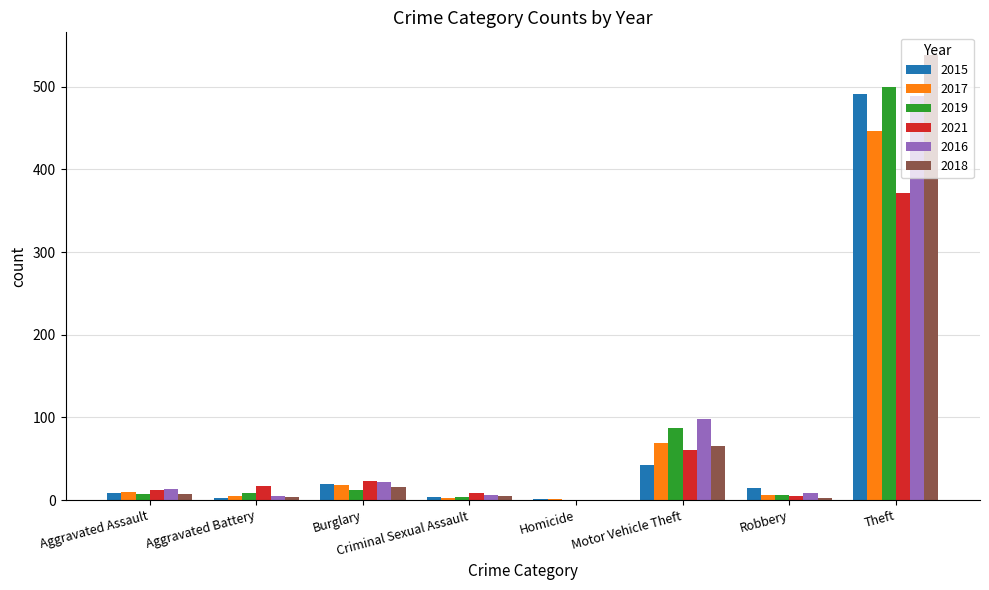

Where is 2015 nearest to the value 246?

Motor Vehicle Theft